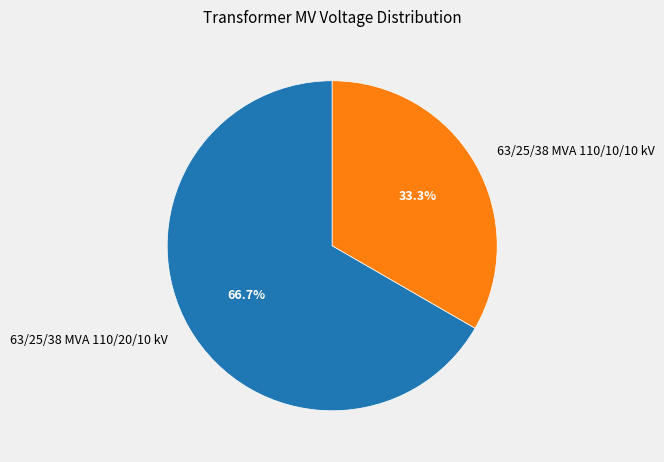

How much of the chart is everything except 63/25/38 MVA 110/20/10 kV?

33.3%